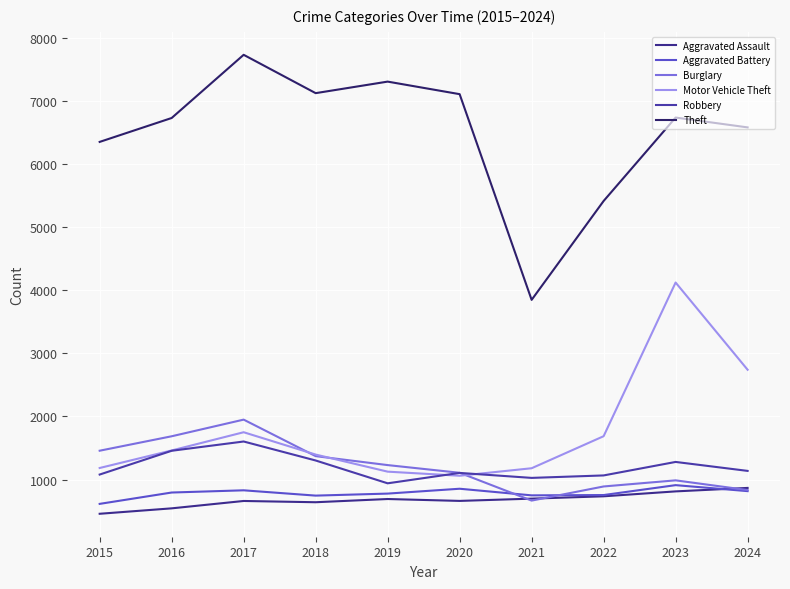

Where is the first local maximum for Burglary?

2017